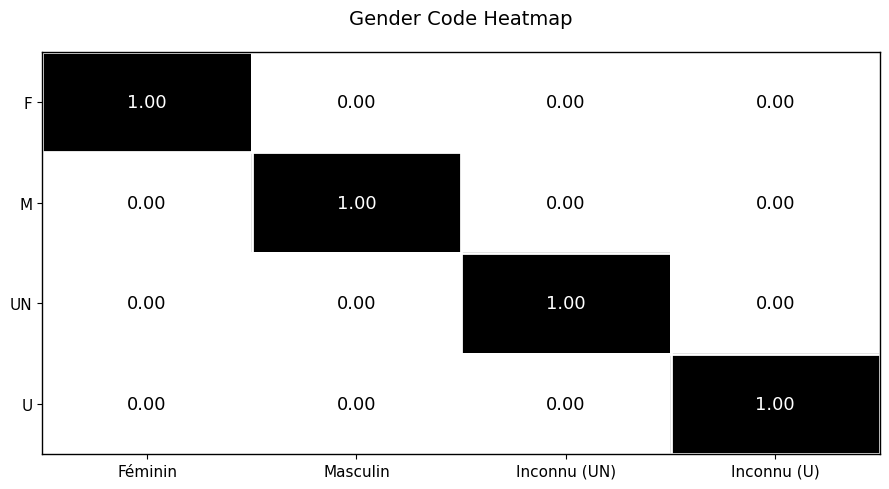

At how many categories does at least one series exceed 0?

4